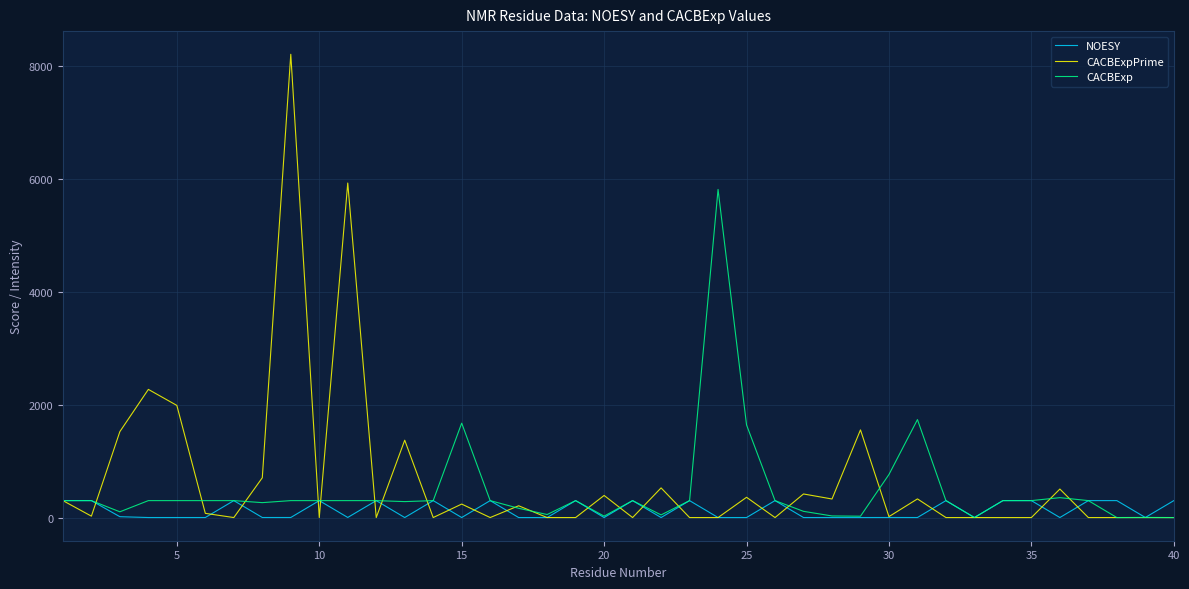

What is the highest value of the CACBExpPrime series?

8203.6